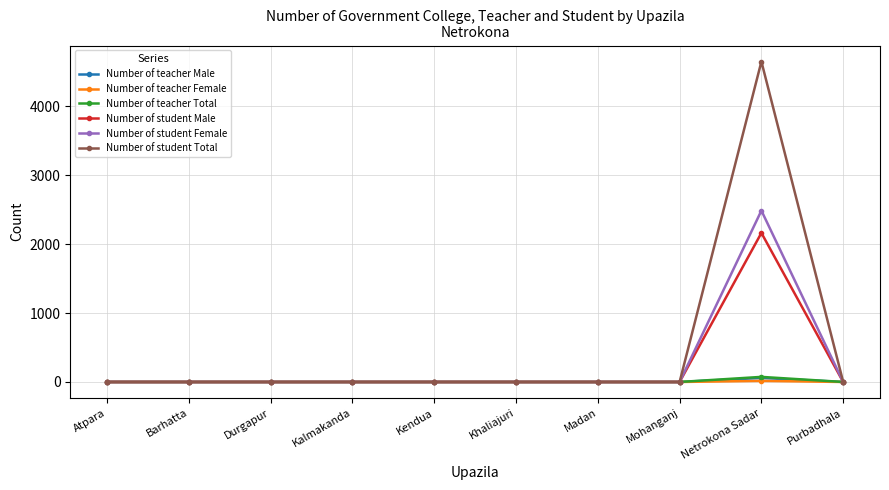

How many values in the Number of teacher Female series exceed 0?

1